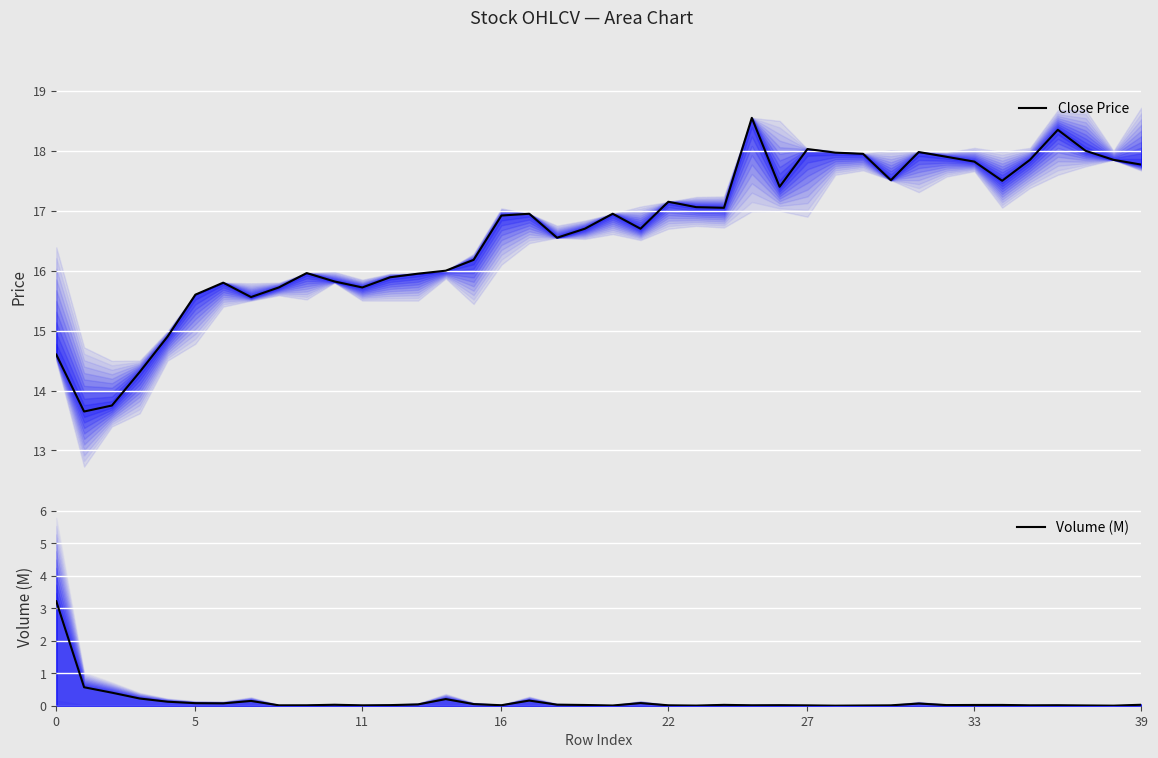

How many lines are shown in the chart?

2